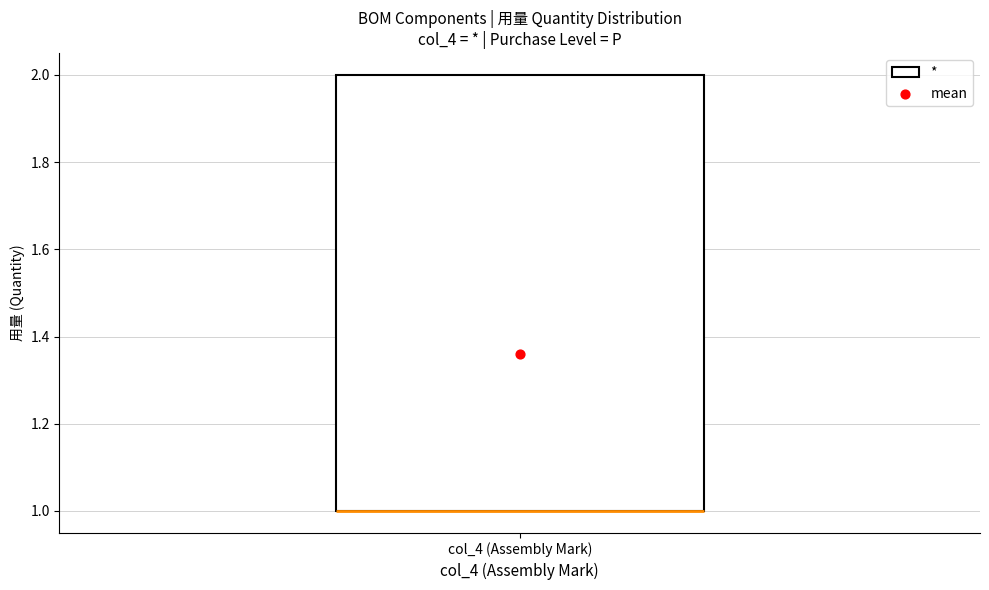

Where is the lower edge of the box for col_4 (Assembly Mark) on the y-axis? The values are not printed on the chart, so give them approximately, as read against the axis.

1